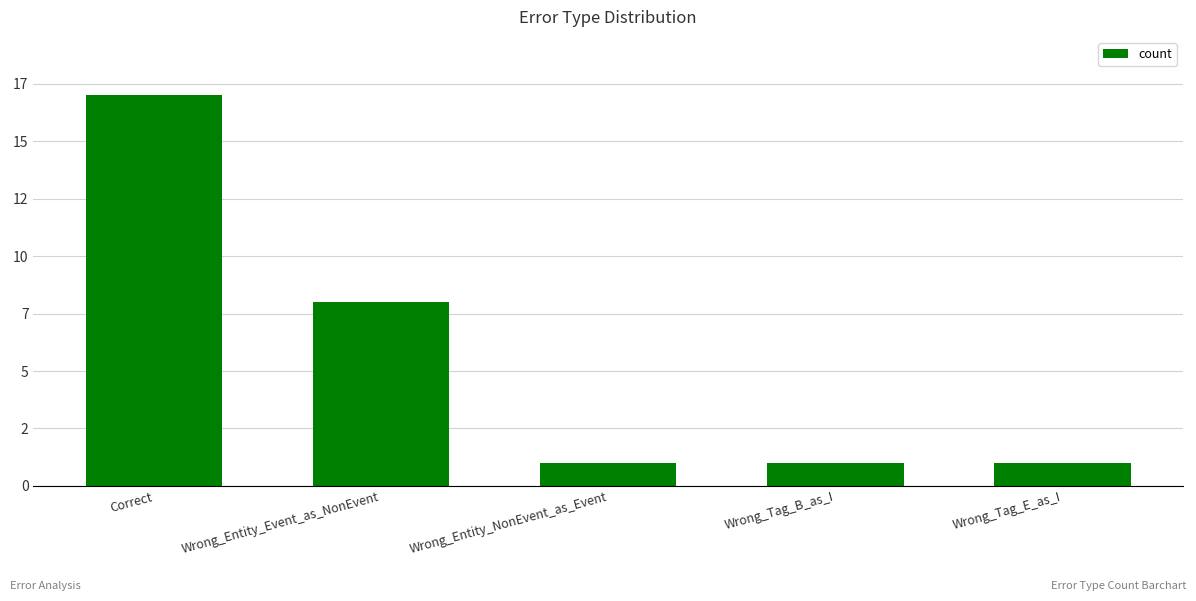

Between Wrong_Tag_B_as_I and Wrong_Entity_NonEvent_as_Event, which is larger?

Wrong_Tag_B_as_I